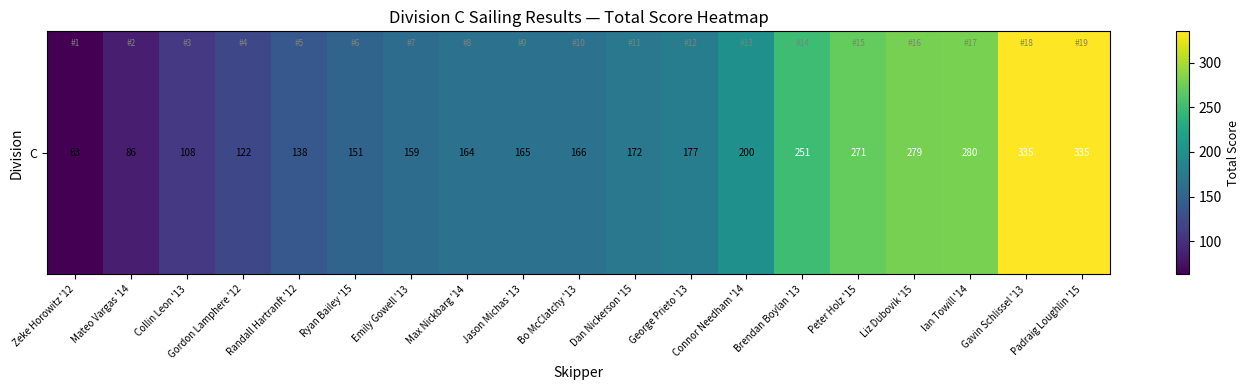

Reading left to right, extract all data points from this chart.

63	86	108	122	138	151	159	164	165	166	172	177	200	251	271	279	280	335	335